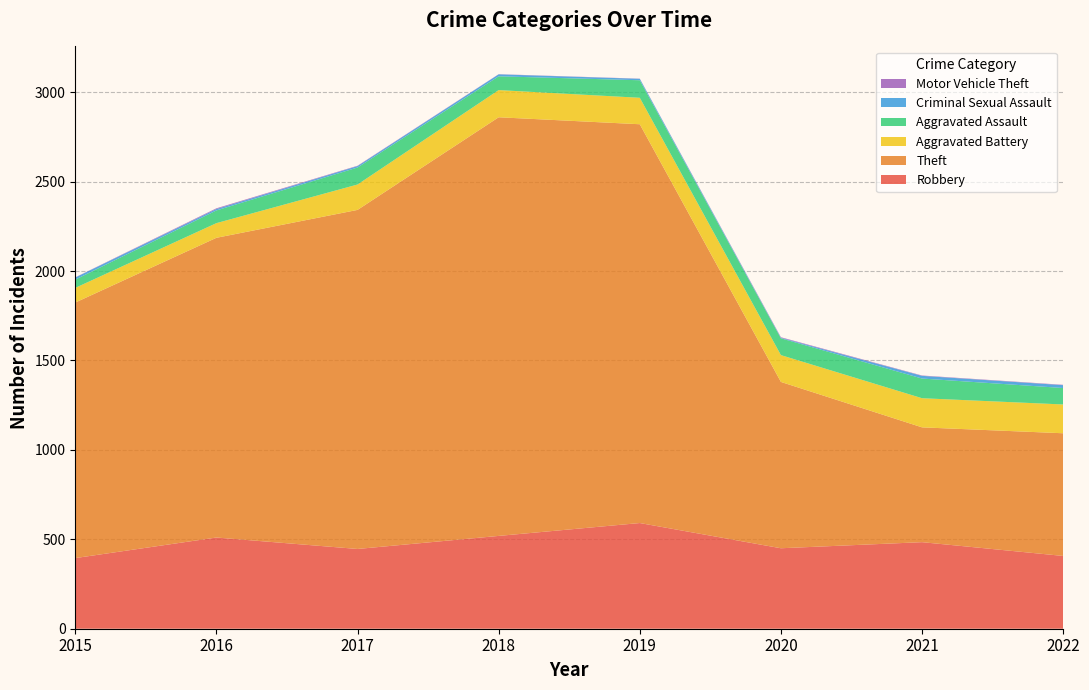

Reading left to right, list all the values displayed in this chart.

Robbery: 395	510	446	519	591	450	484	407
Theft: 1429	1676	1896	2341	2230	930	642	686
Aggravated Battery: 82	82	142	152	148	150	163	161
Aggravated Assault: 46	71	95	77	98	94	110	92
Criminal Sexual Assault: 12	8	8	11	8	3	15	16
Motor Vehicle Theft: 1	4	2	1	1	3	2	2